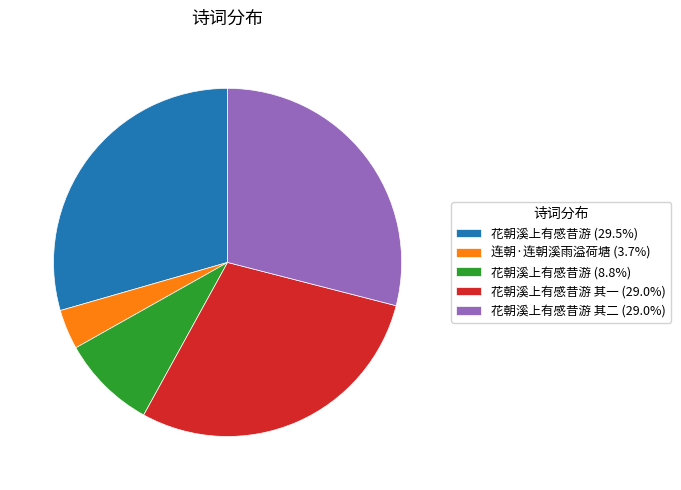

How many slices are in this pie chart?

5